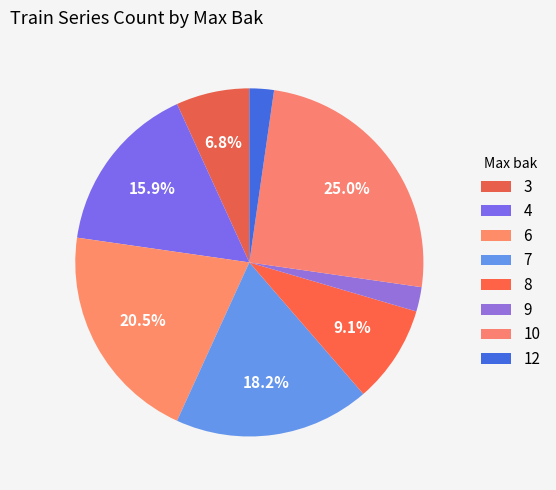

To the nearest percent, what is the average slice percentage?

12%